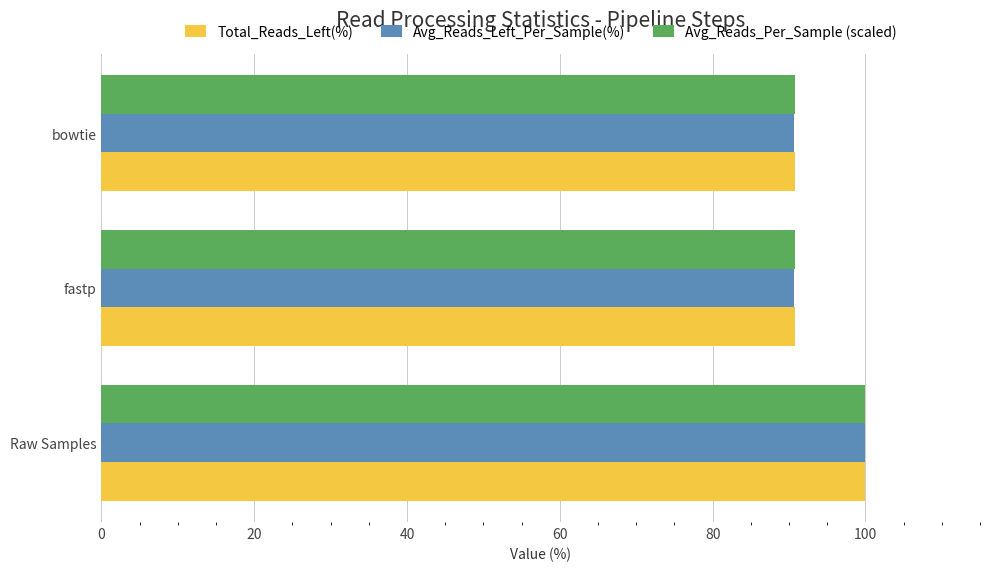

What is the highest value of the Avg_Reads_Per_Sample (scaled) series?

100.0